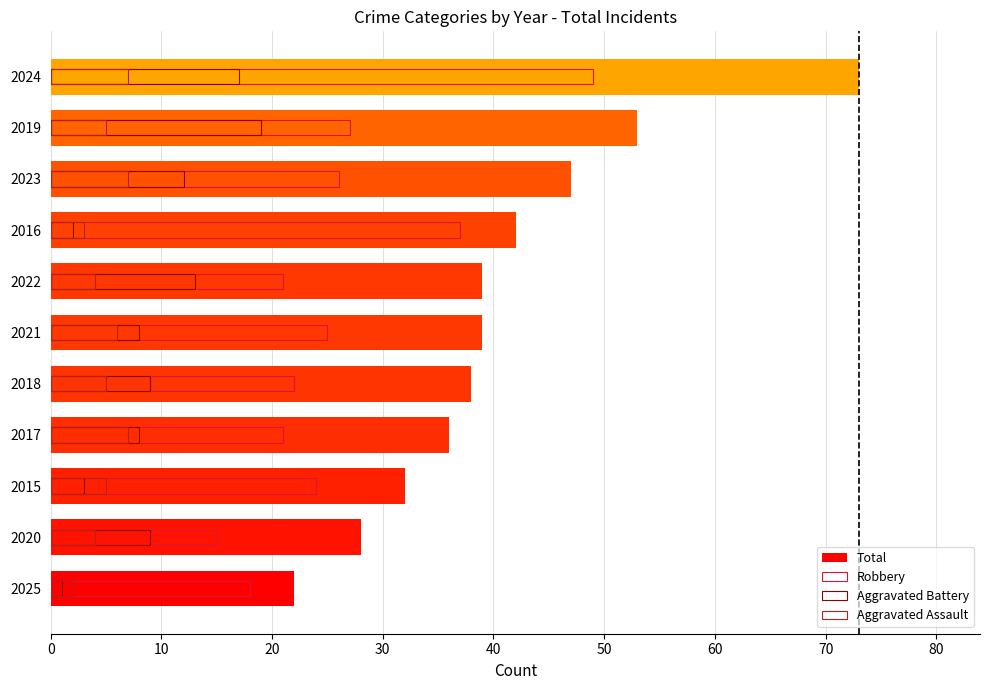

How many values in the Aggravated Battery series are below 9?

5